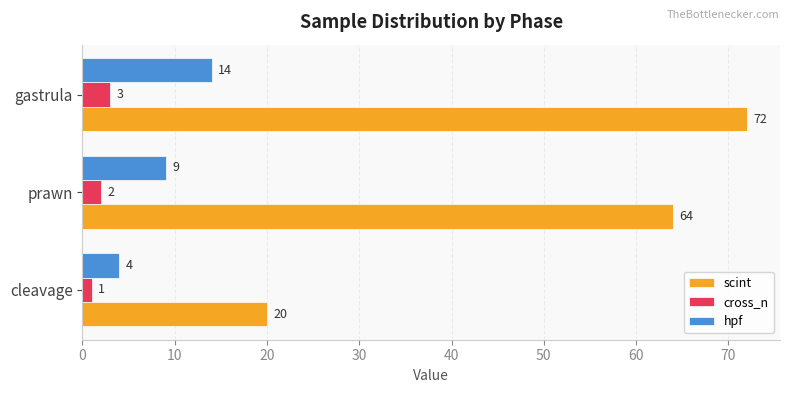

Which series has the largest total across all categories?

scint